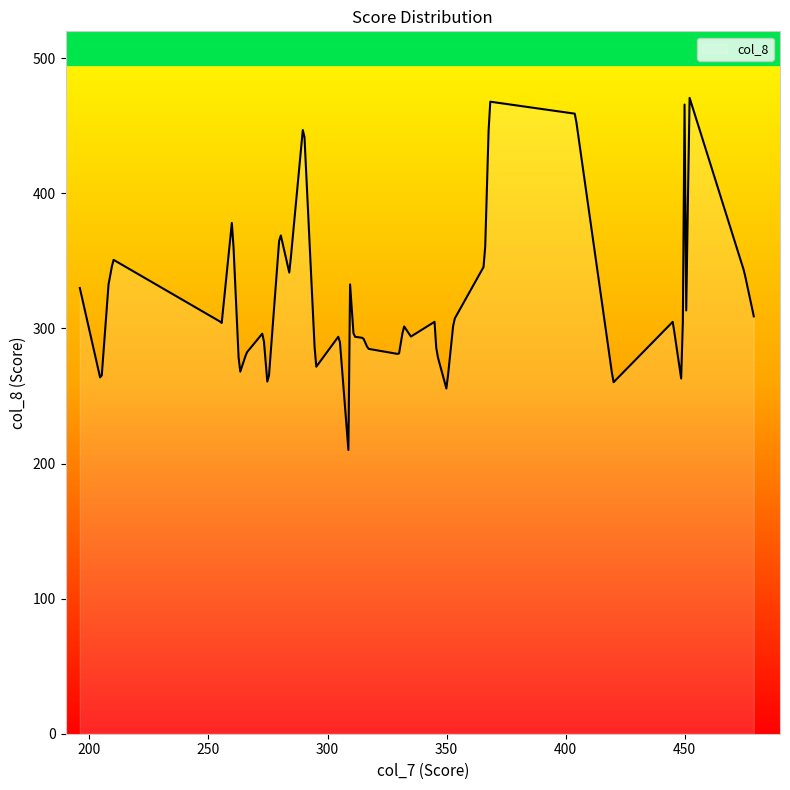

What is the difference between the maximum and minimum values?

260.7